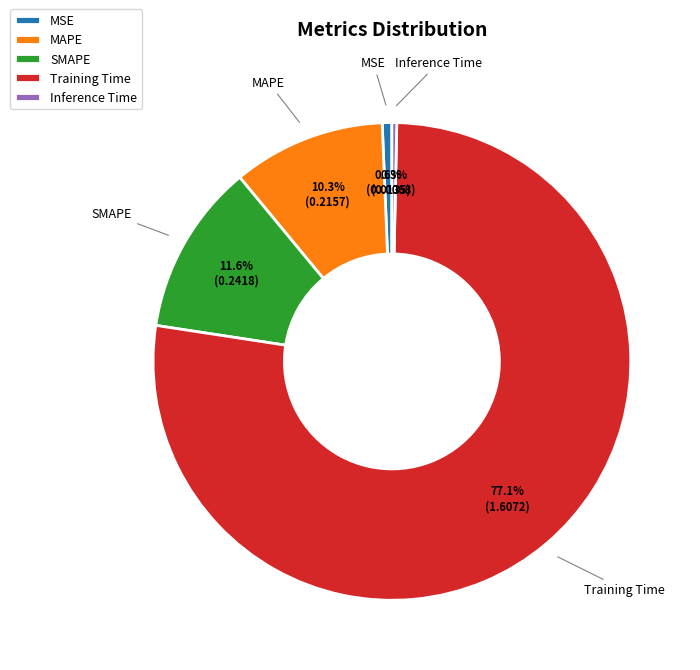

What percentage is NOT represented by MAPE?

89.7%